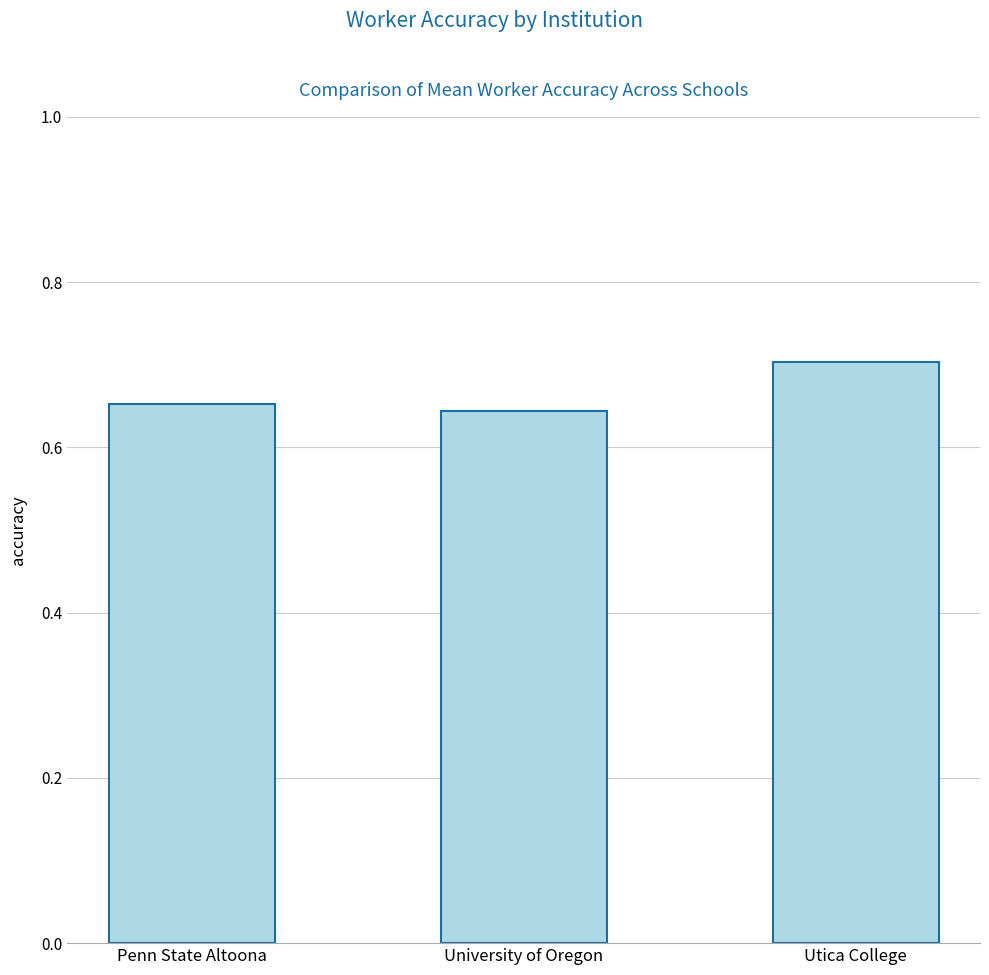

What is the difference between the maximum and minimum values?

0.1